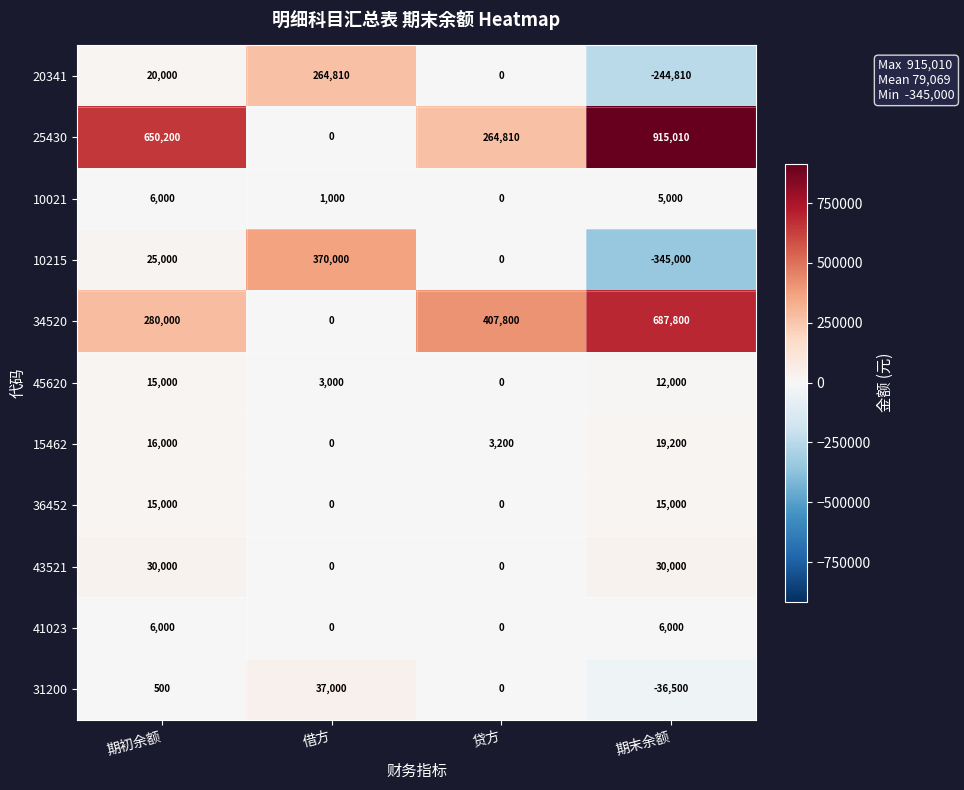

True or false: 10021 has a value of 9416 at 期初余额.

False